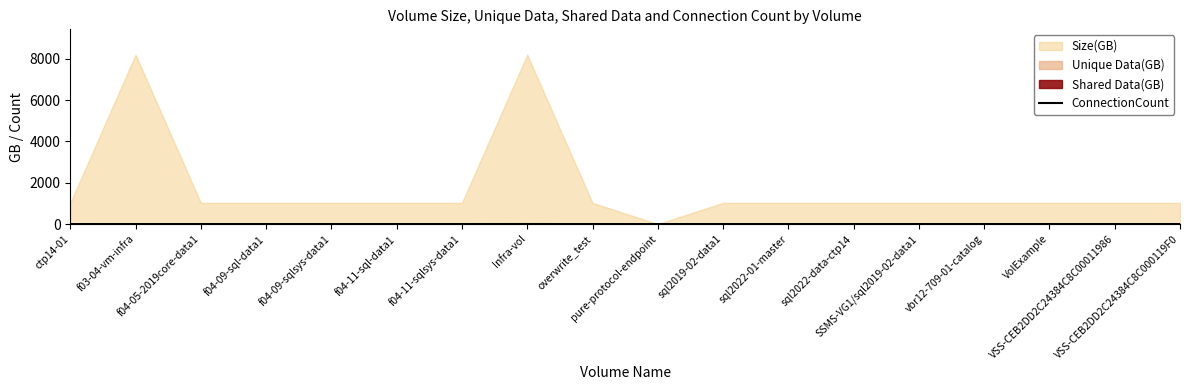

What position from the right is VolExample?

3